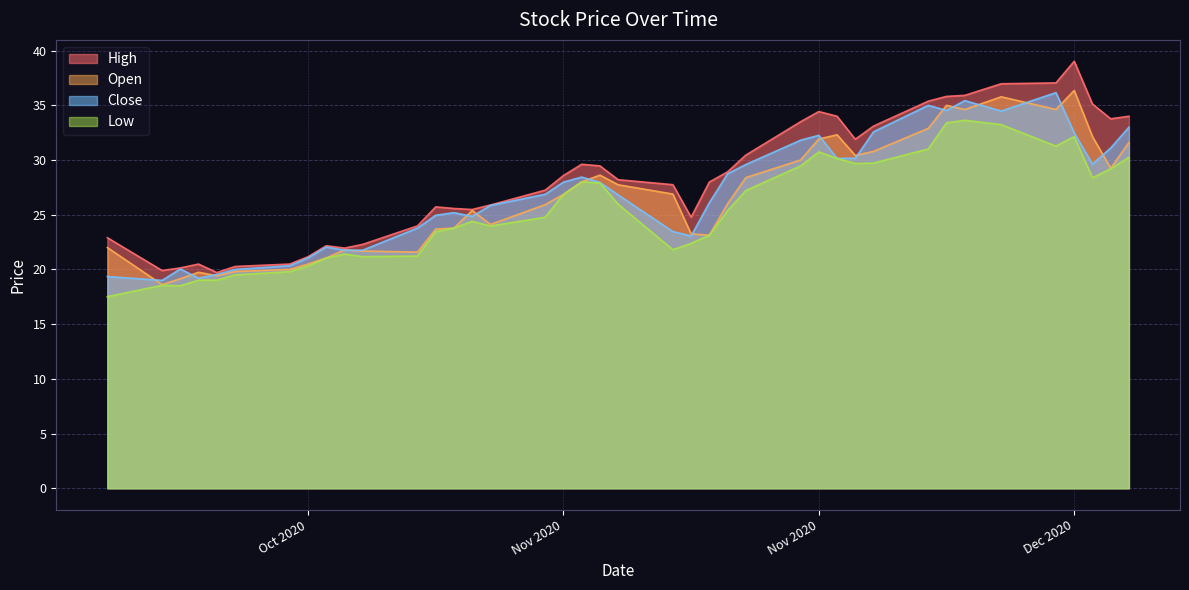

Reading right to left, what are all the values shown in this chart?

High: 34.0	33.8	35.1	39.0	37.0	37.0	35.9	35.8	35.4	33.1	31.9	34.0	34.4	33.5	30.5	28.9	28.0	24.8	27.7	28.2	29.5	29.6	28.6	27.2	25.9	25.5	25.6	25.7	24.0	22.3	22.0	22.2	21.2	20.5	20.3	19.7	20.5	20.1	19.9	22.9
Open: 31.6	29.2	32.2	36.4	34.6	35.8	34.6	35.0	32.9	30.8	30.4	32.3	31.9	30.0	28.4	26.0	23.1	23.2	26.9	27.7	28.6	28.0	26.9	25.9	24.1	25.4	23.8	23.7	21.6	21.7	21.8	21.0	20.5	20.0	19.8	19.4	19.7	19.1	18.6	22.0
Close: 33.0	31.1	29.6	32.5	36.2	34.5	35.4	34.5	35.0	32.6	30.2	30.1	32.3	31.8	29.6	28.7	26.1	23.1	23.5	26.8	28.0	28.4	28.0	26.9	25.9	24.9	25.2	25.0	23.8	21.8	21.8	22.0	21.0	20.3	20.0	19.5	19.2	20.0	19.0	19.4
Low: 30.2	29.2	28.4	32.1	31.3	33.2	33.6	33.4	31.0	29.7	29.7	30.1	30.7	29.5	27.2	25.4	23.1	22.4	21.8	26.0	27.9	28.0	26.9	24.8	24.0	24.4	23.8	23.5	21.2	21.2	21.4	21.0	20.3	19.8	19.5	19.0	19.0	18.5	18.5	17.5